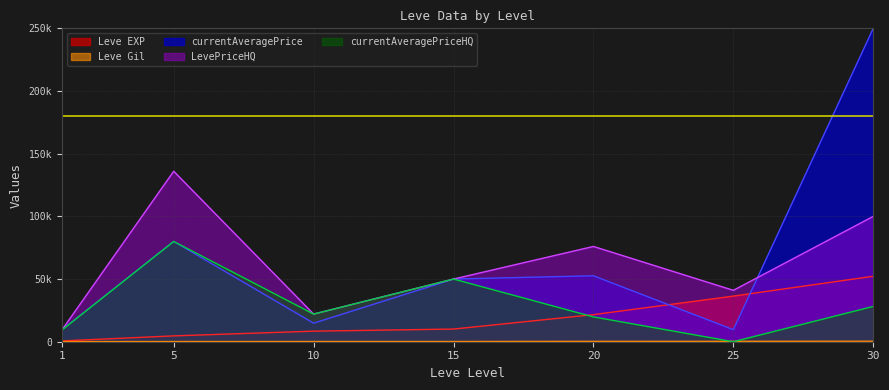

True or false: Leve Gil and LevePriceHQ cross at least once.

False